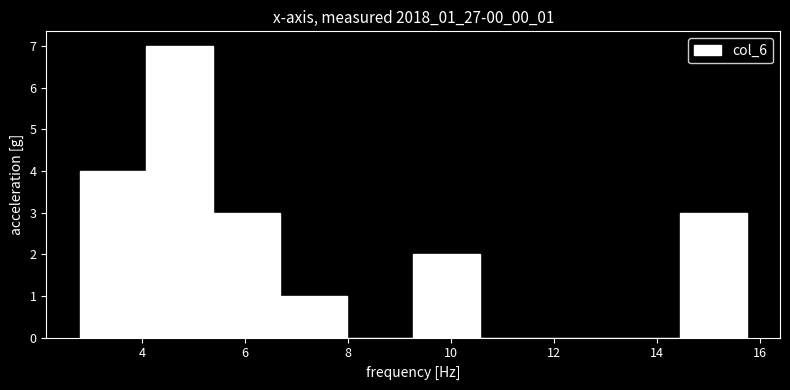

Reading left to right, transcribe this chart: for each bar, give the range it covers on the x-axis and its height. Neither the bar edges nor the heights are printed on the chart, so give them approximately, as read against the axes.

2.8 to 4.0: 4
4.0 to 5.4: 7
5.4 to 6.6: 3
6.6 to 8.0: 1
8.0 to 9.2: 0
9.2 to 10.6: 2
10.6 to 11.8: 0
11.8 to 13.2: 0
13.2 to 14.4: 0
14.4 to 15.8: 3